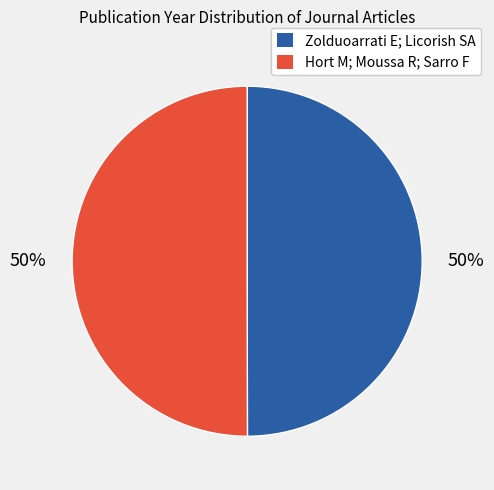

Combined, do Hort M; Moussa R; Sarro F and Zolduoarrati E; Licorish SA account for over 50%?

Yes